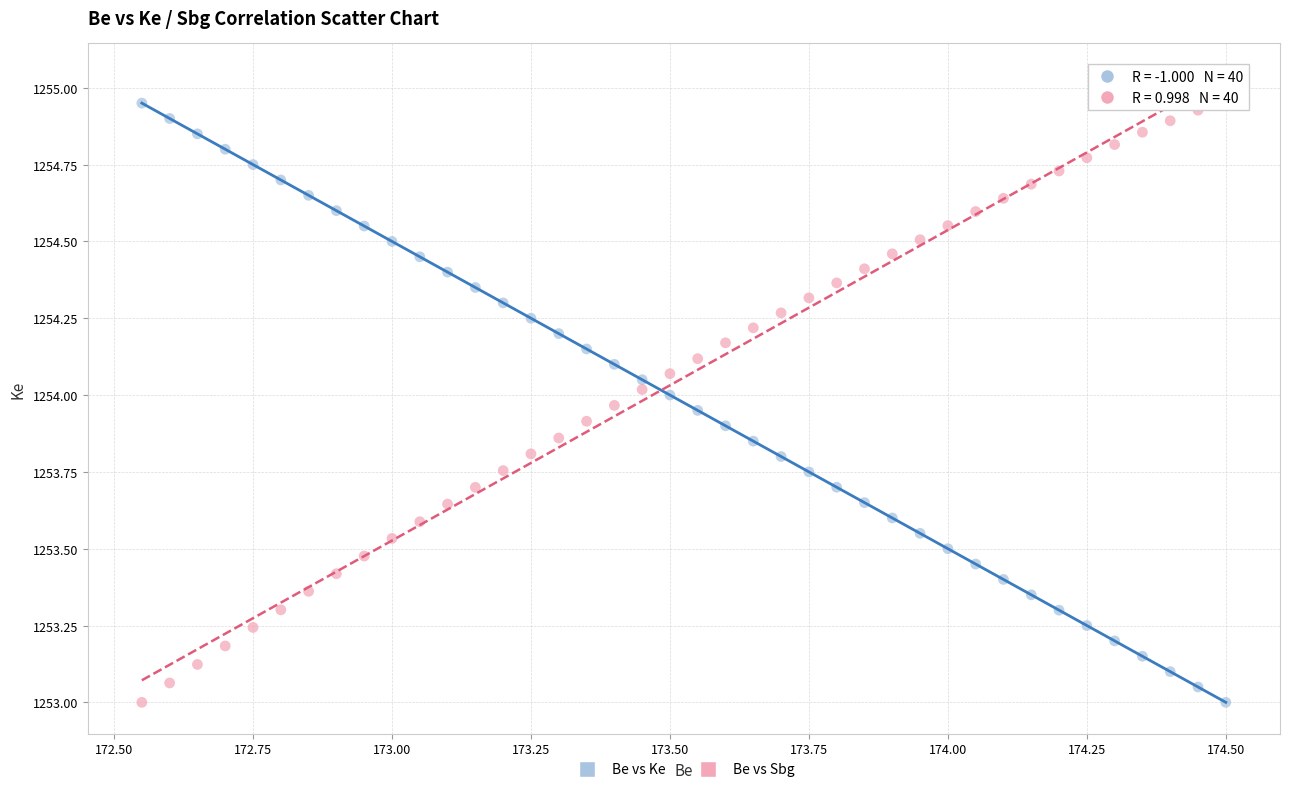

Across all data points, what is the range of Y values (max minus min)?

2.0